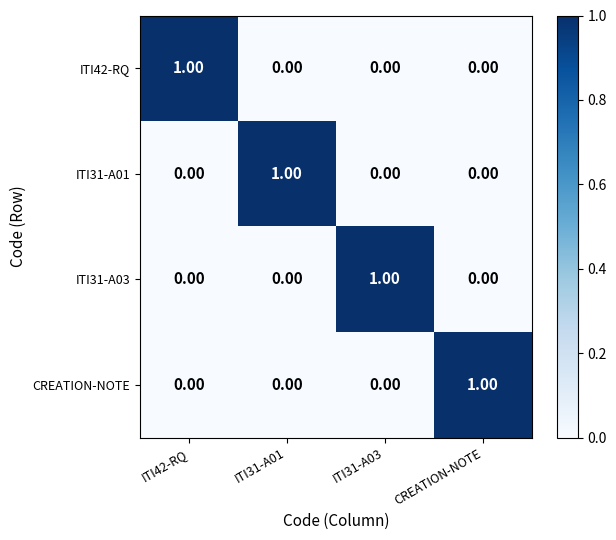

At how many categories does at least one series exceed 0?

4